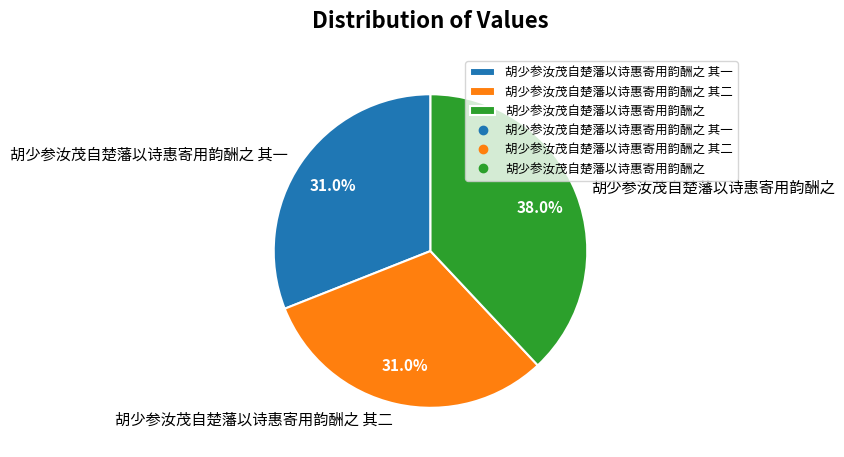

Which has a higher value, 胡少参汝茂自楚藩以诗惠寄用韵酬之 其一 or 胡少参汝茂自楚藩以诗惠寄用韵酬之?

胡少参汝茂自楚藩以诗惠寄用韵酬之